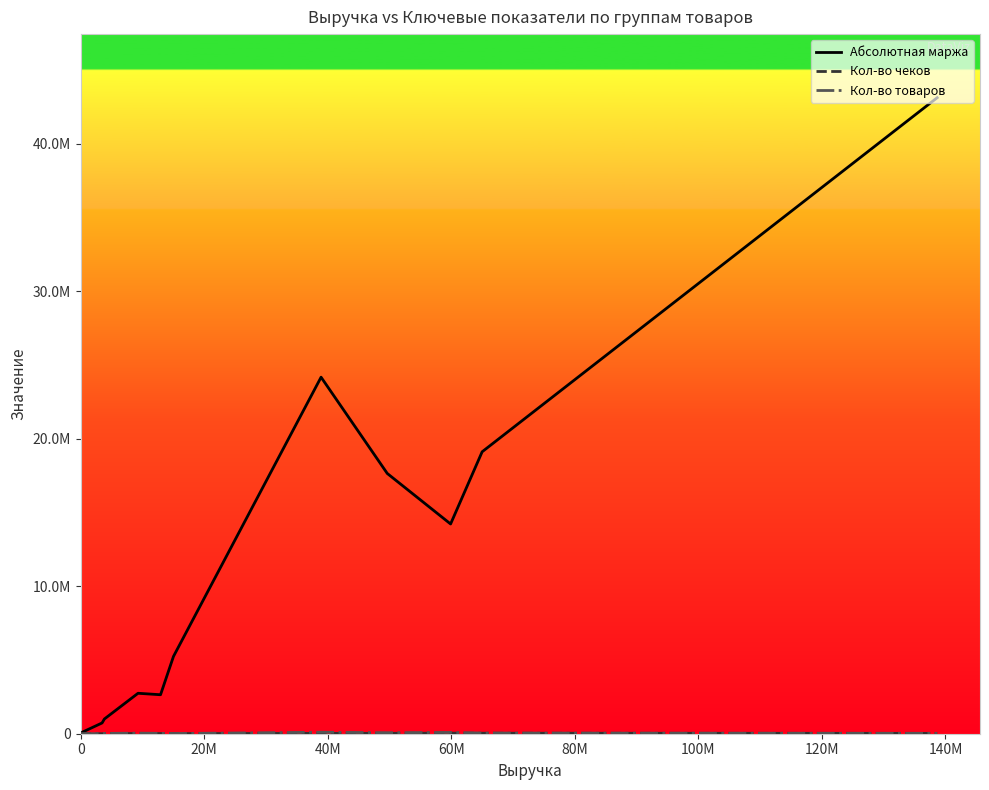

Rank the series by their maximum value, from lowest to highest.

Кол-во чеков, Кол-во товаров, Абсолютная маржа